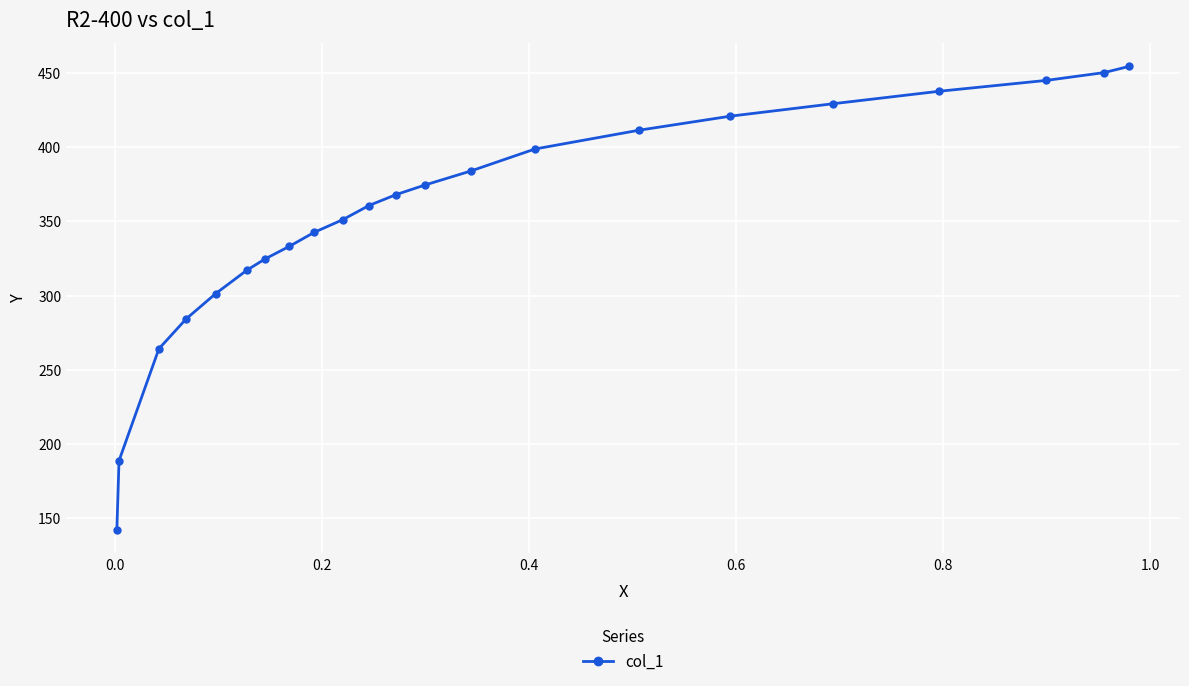

What is the smallest value displayed?

141.9